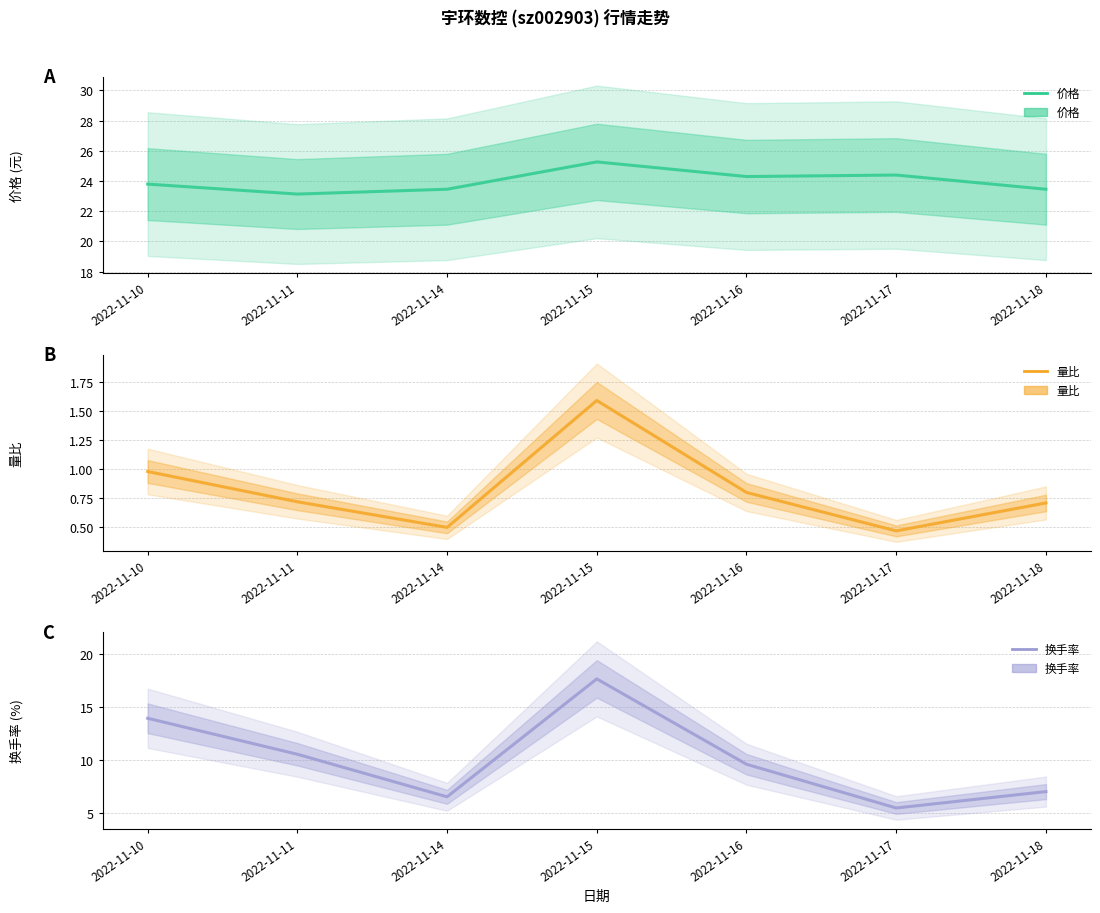

Reading left to right, what are all the values shown in this chart?

价格: 23.8	23.1	23.4	25.3	24.3	24.4	23.4
量比: 1.0	0.7	0.5	1.6	0.8	0.5	0.7
换手率: 13.9	10.6	6.6	17.6	9.6	5.5	7.0